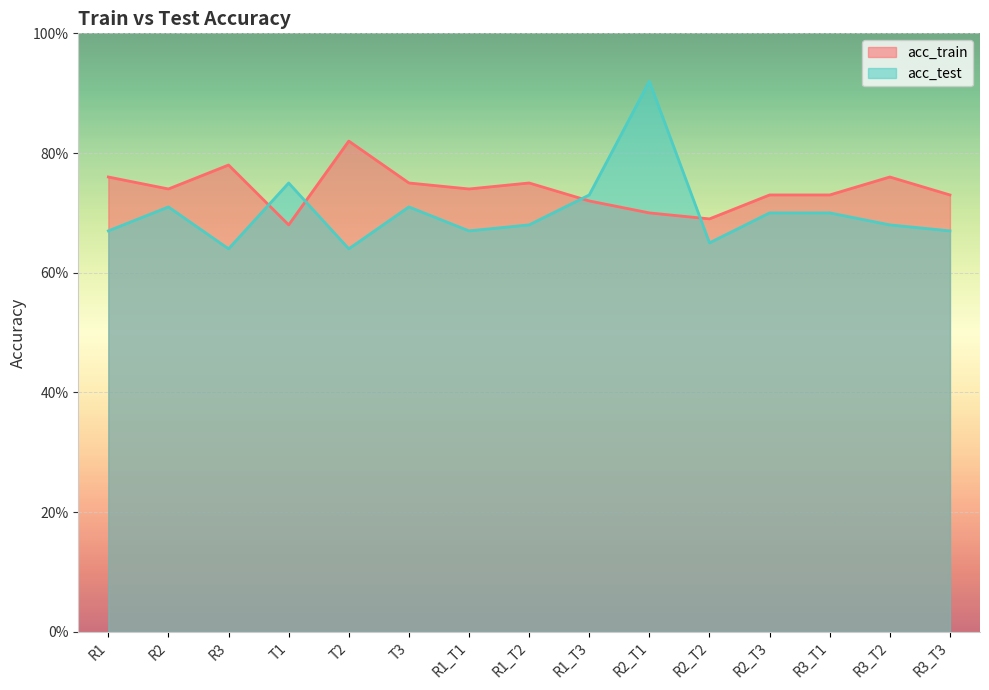

The acc_test series shows 0.7 at R1_T2. True or false?

True